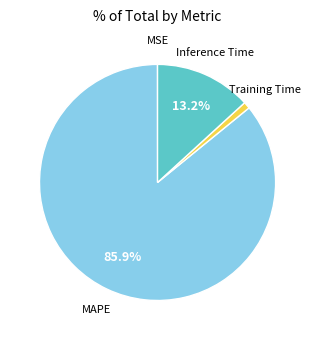

Does Inference Time account for over 50% of the chart?

No